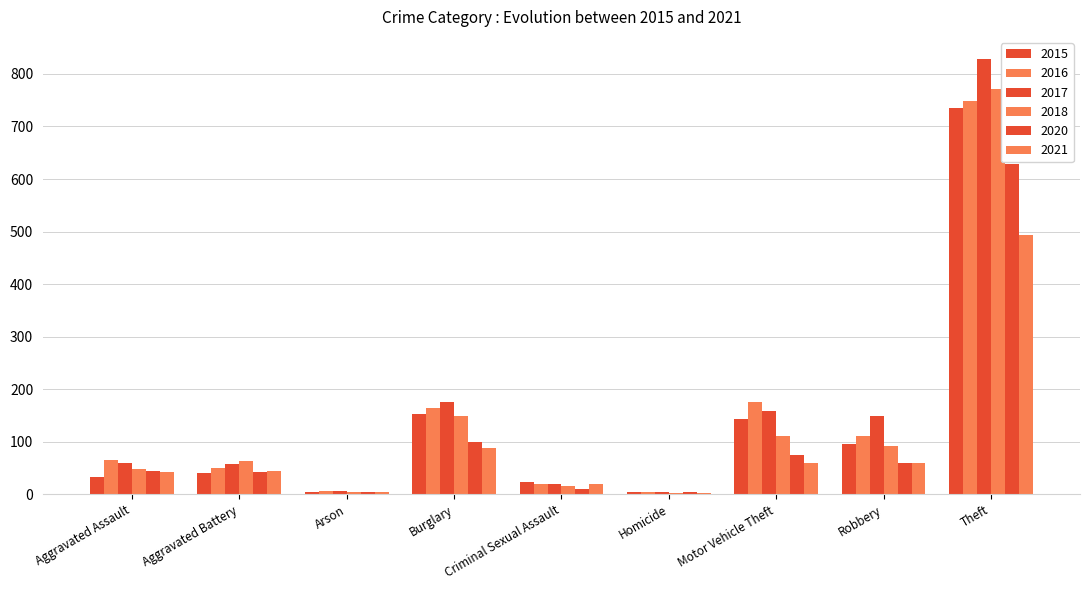

Rank the categories by 2018 value from highest to lowest.

Theft, Burglary, Motor Vehicle Theft, Robbery, Aggravated Battery, Aggravated Assault, Criminal Sexual Assault, Arson, Homicide